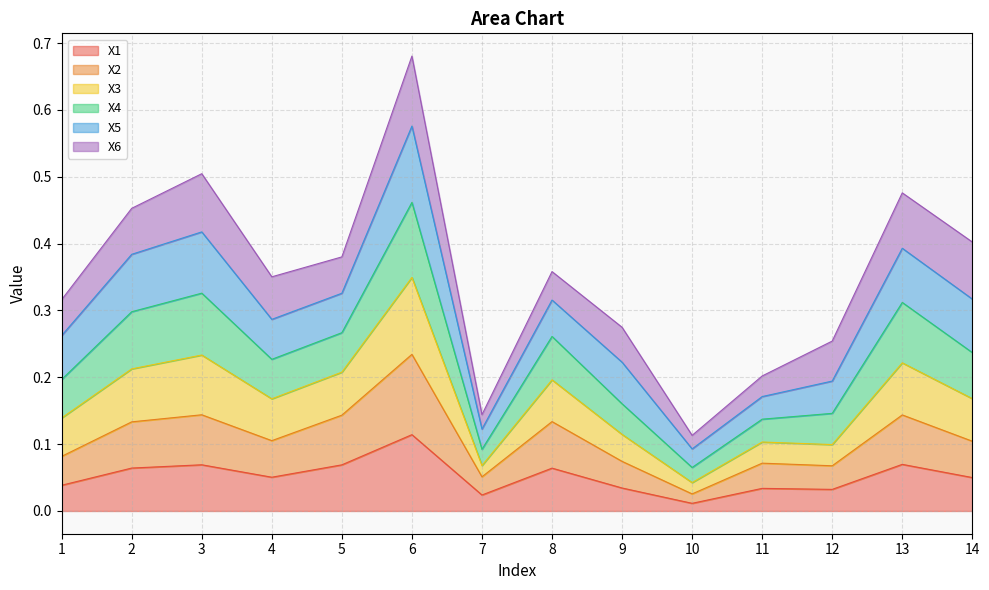

How many interior local valleys does the X4 series have?

3